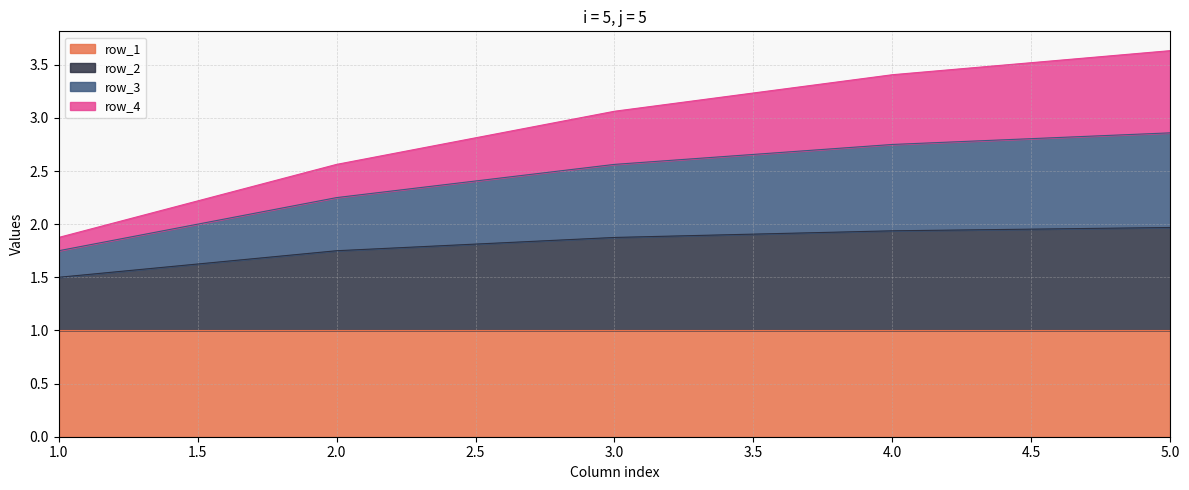

True or false: row_3 has more than 0 interior local peaks.

False